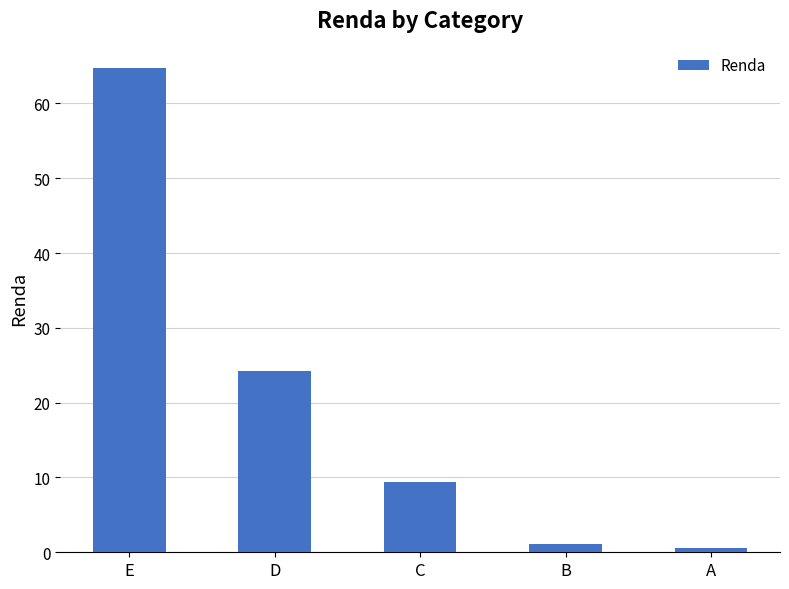

How many series are shown in this chart?

1